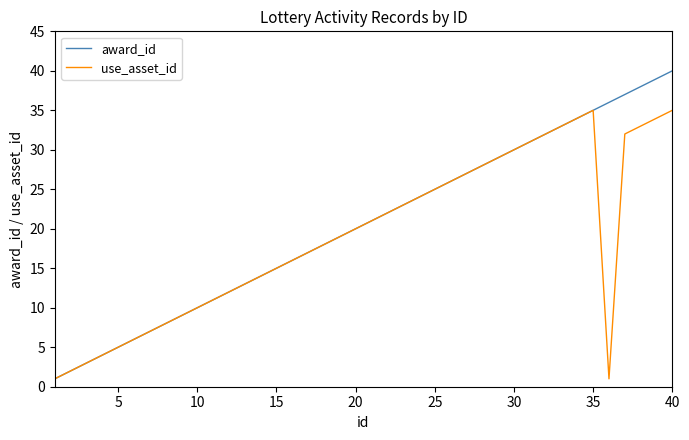

Rank the series by their maximum value, from highest to lowest.

award_id, use_asset_id